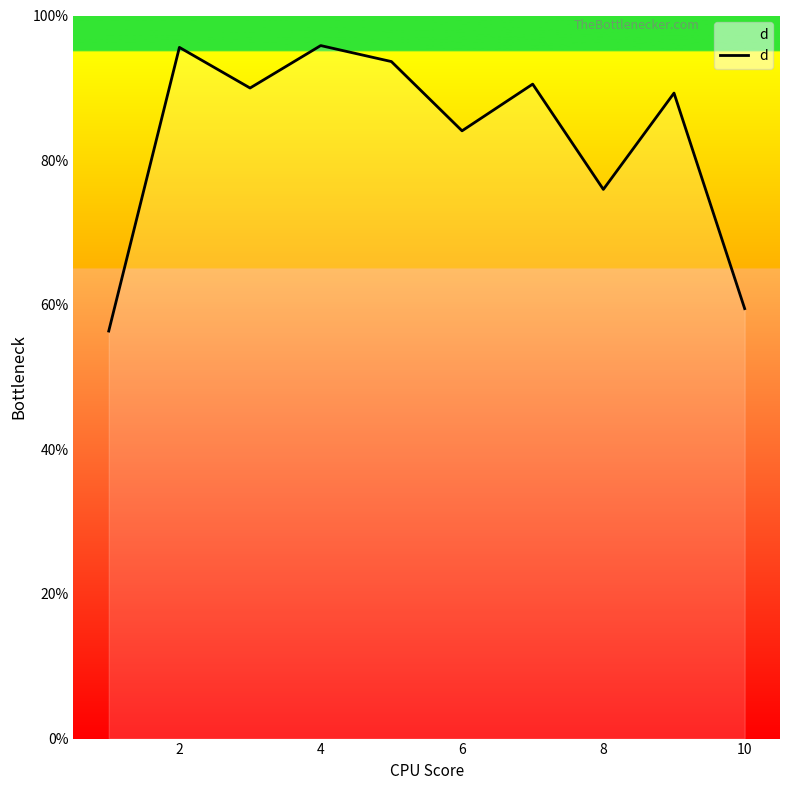

What is the smallest value displayed?

56.4